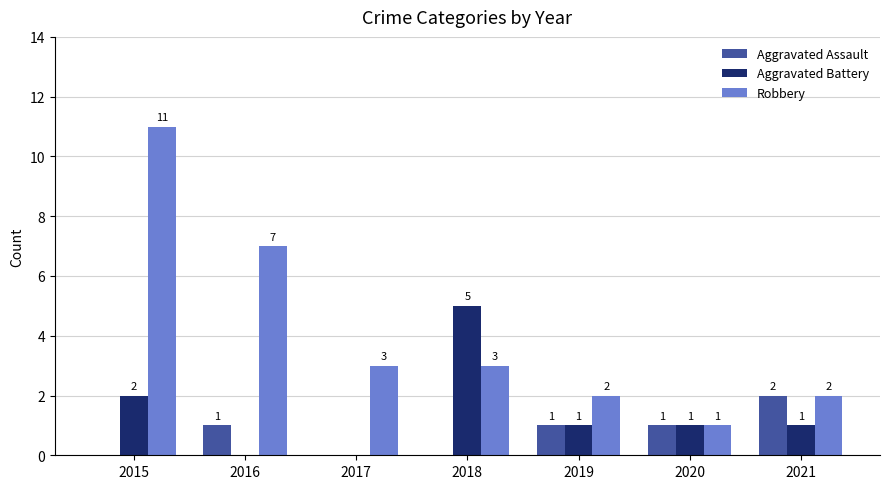

Reading right to left, extract all data points from this chart.

Aggravated Assault: 2021=2	2020=1	2019=1	2018=0	2017=0	2016=1	2015=0
Aggravated Battery: 2021=1	2020=1	2019=1	2018=5	2017=0	2016=0	2015=2
Robbery: 2021=2	2020=1	2019=2	2018=3	2017=3	2016=7	2015=11